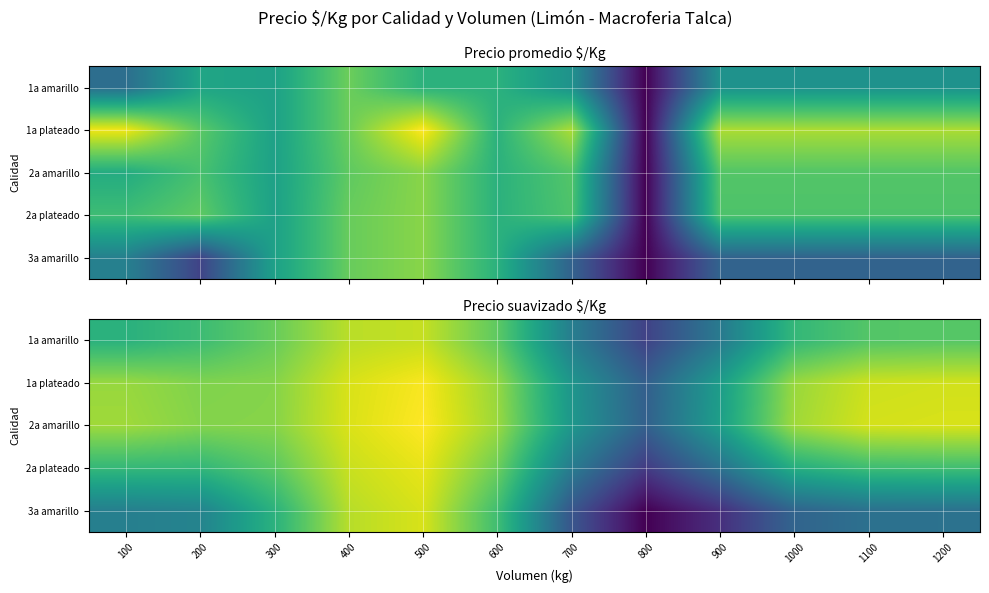

At how many categories does at least one series exceed 762?

9